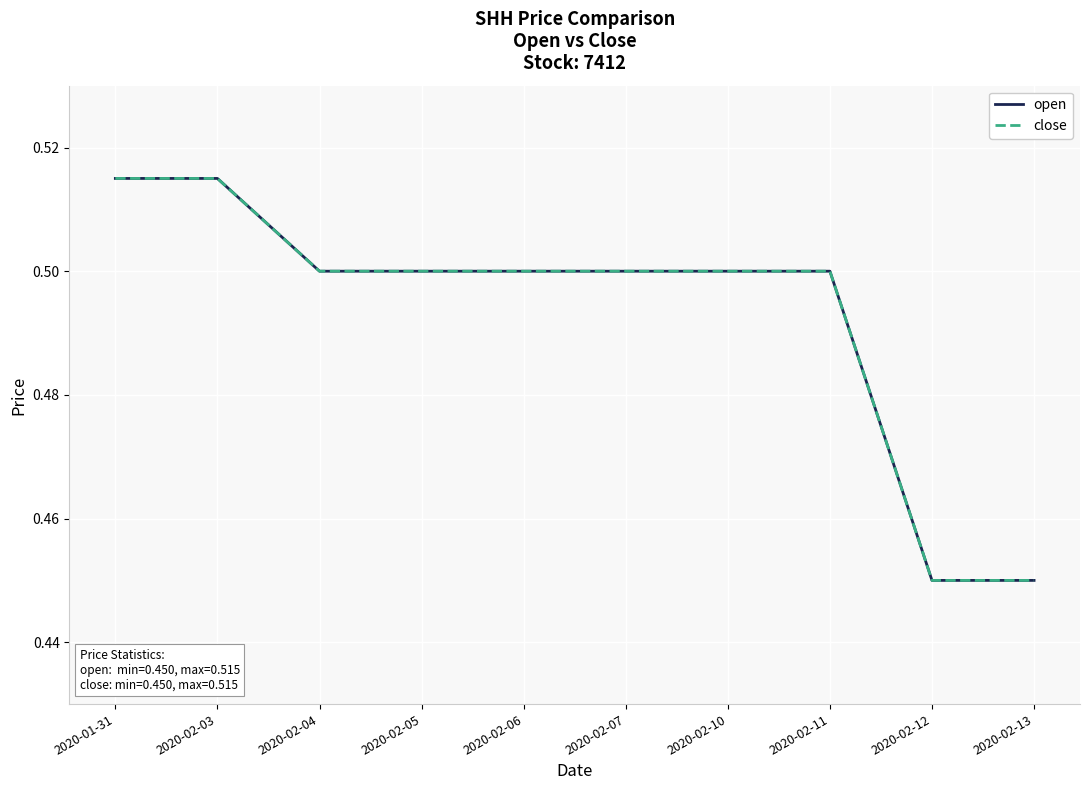

Does the chart display data point markers on the line(s)?

No